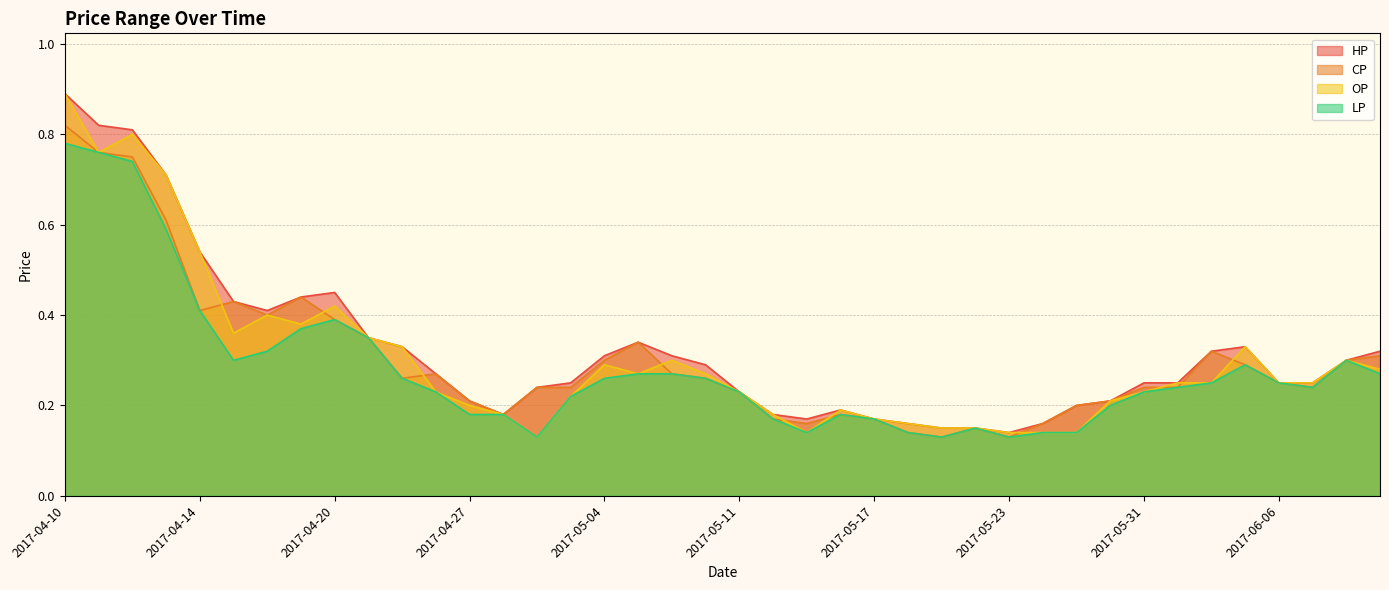

What is the difference between the second highest and minimum values in the OP series?

0.7